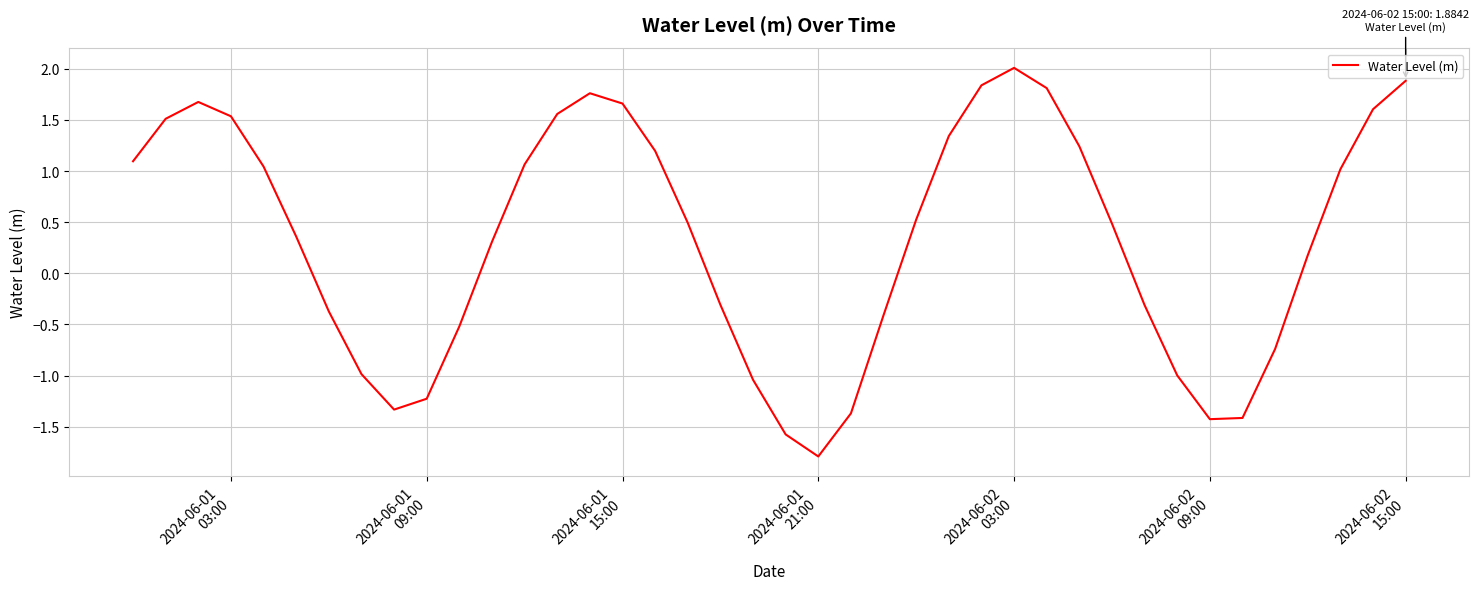

What is the minimum value shown in the chart?

-1.8